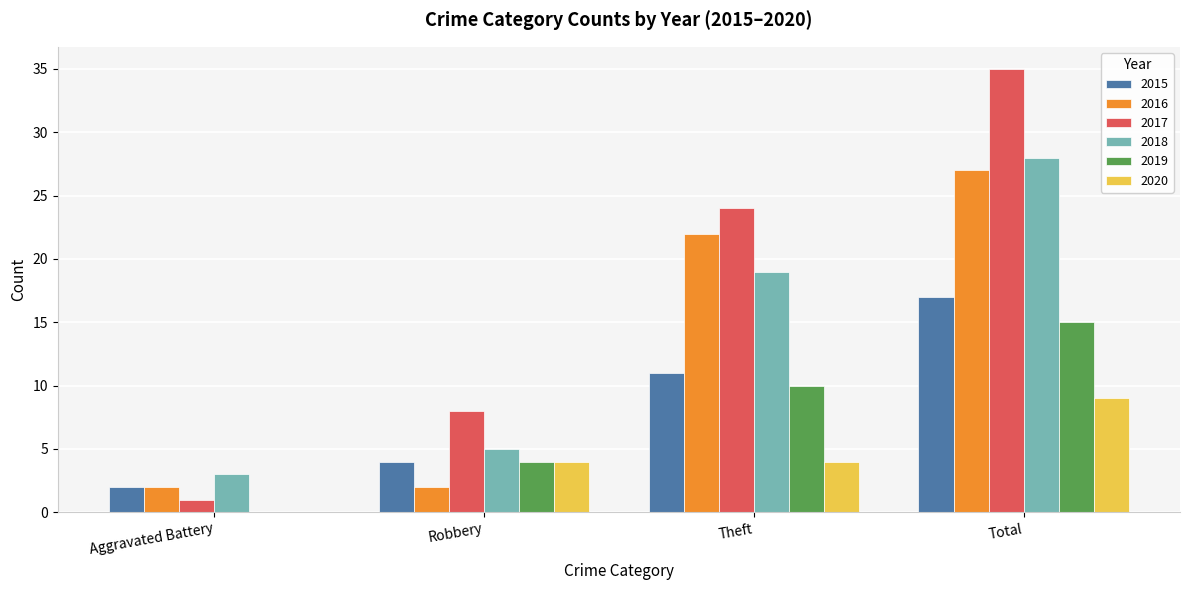

Which category has the highest value across all series?

Total